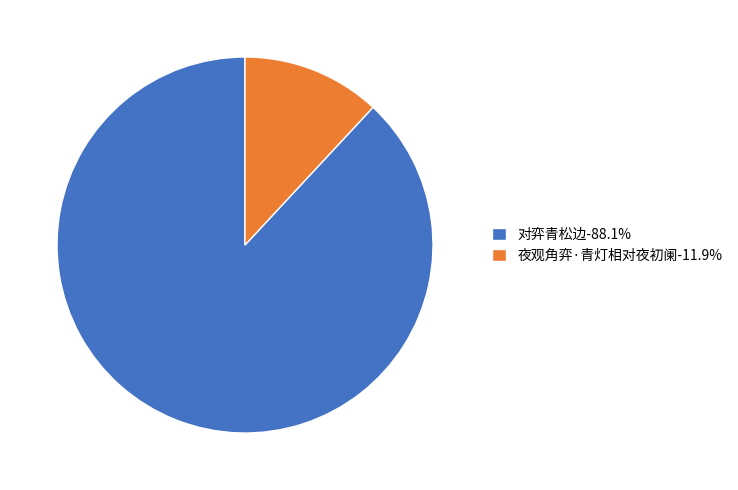

Combined, do 夜观角弈·青灯相对夜初阑-11.9% and 对弈青松边-88.1% account for over 50%?

Yes